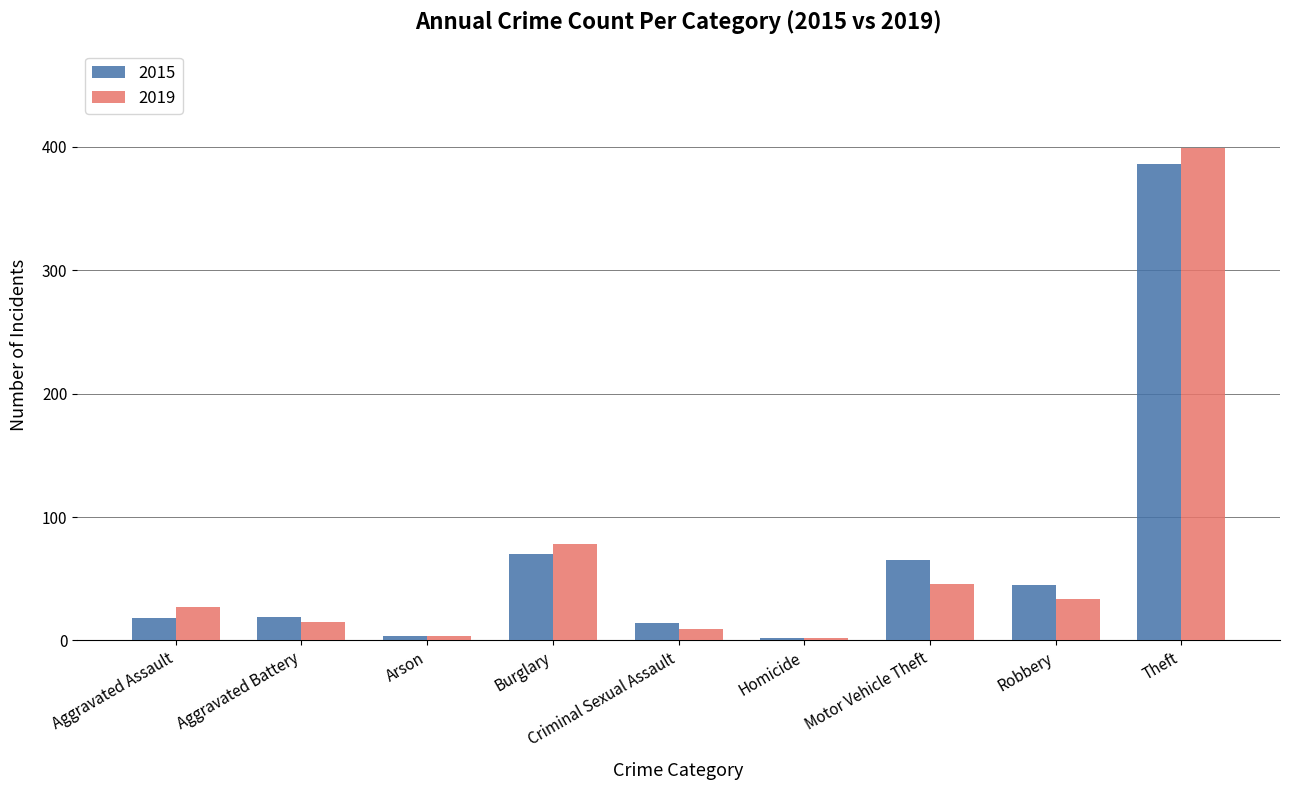

What is the difference between the second highest and minimum values in the 2019 series?

76